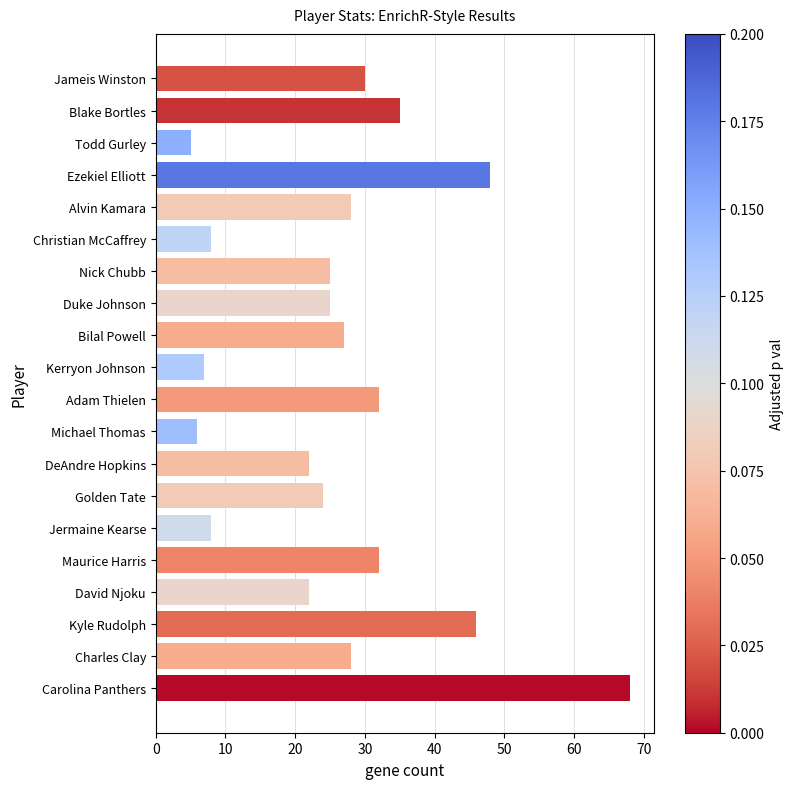

What is the maximum value shown in the chart?

68